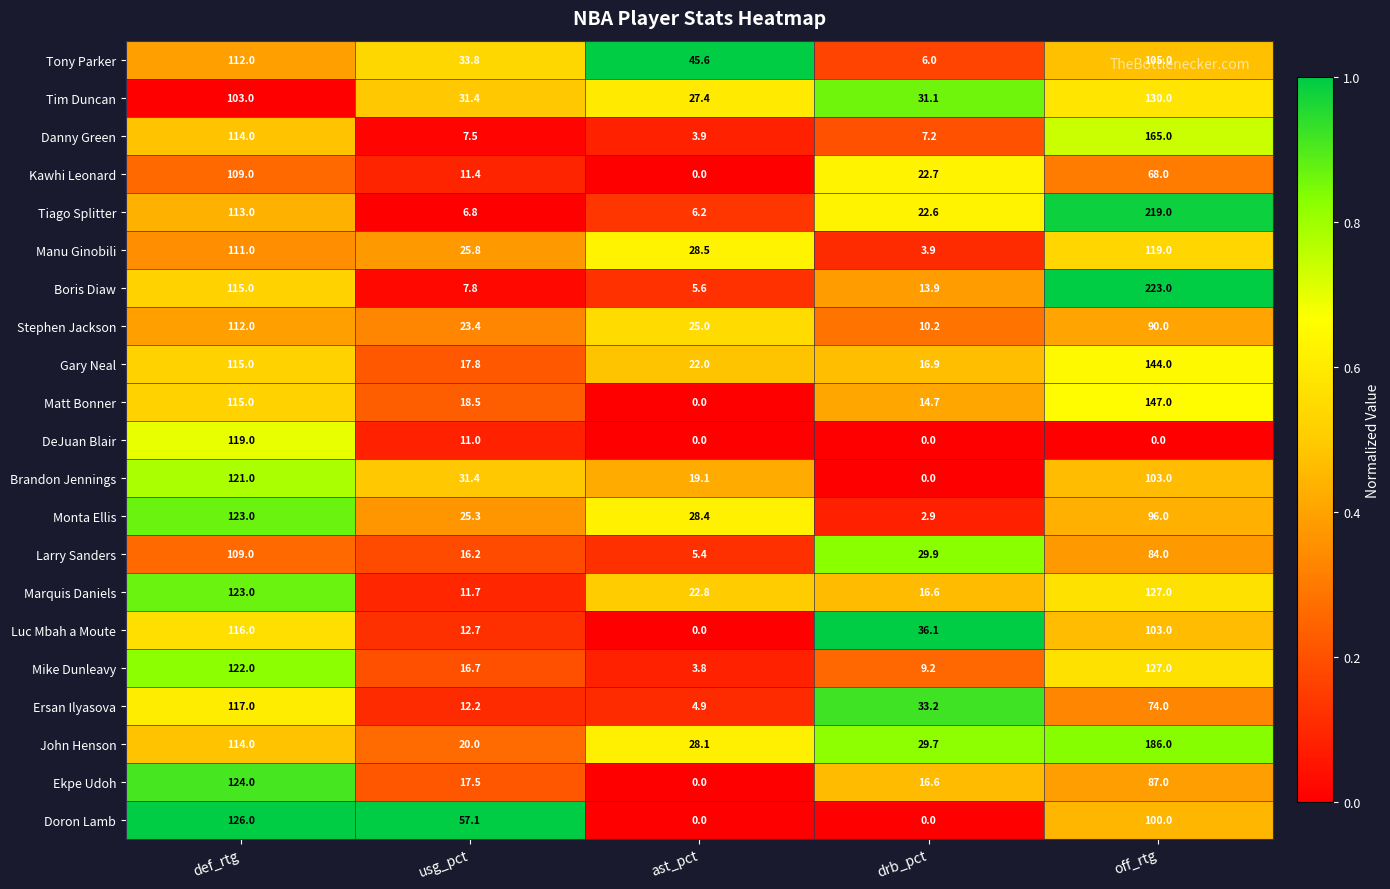

What is the sum of all Kawhi Leonard values?

211.1